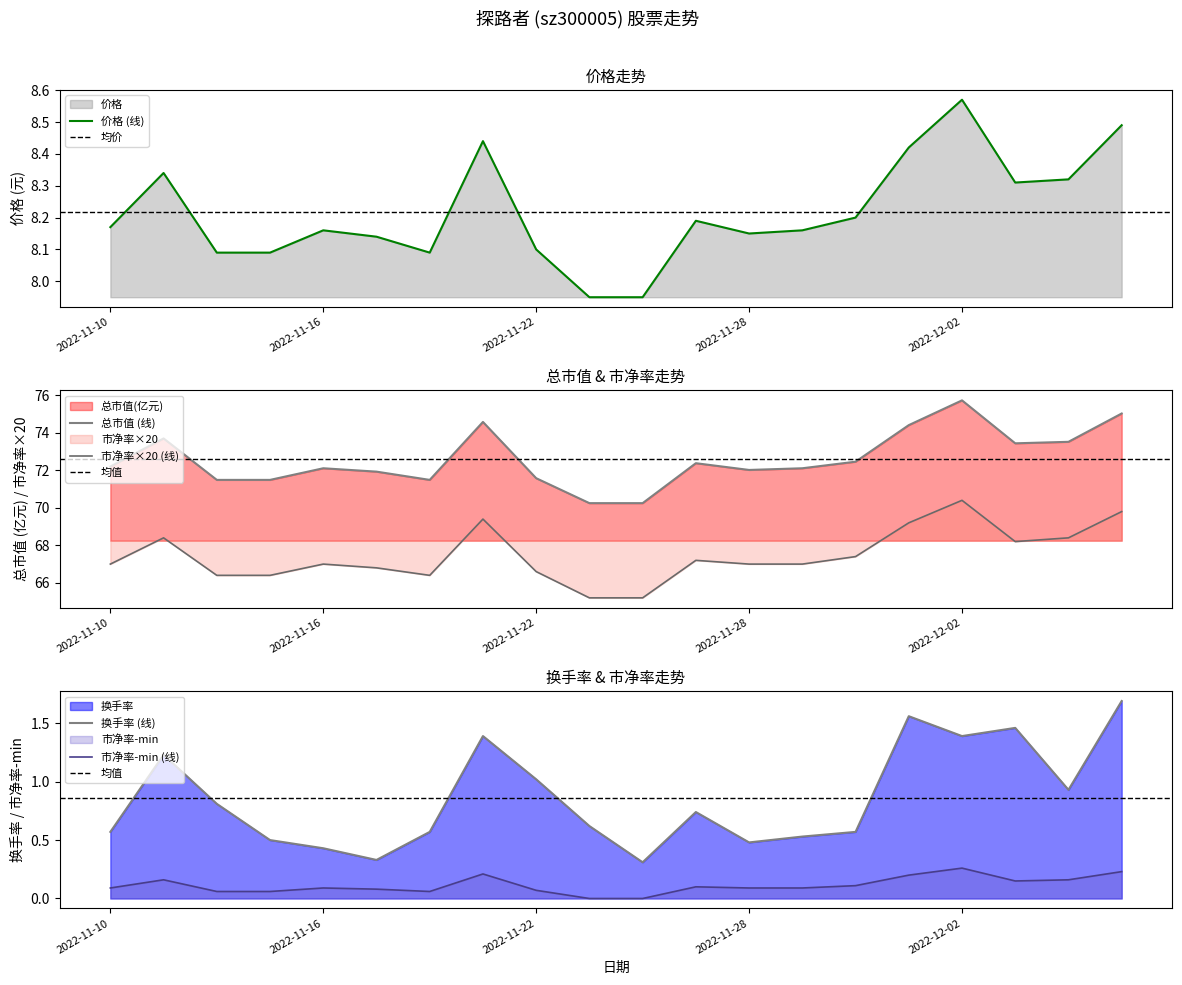

Which category has the highest value in the 价格 (线) series?

2022-12-02